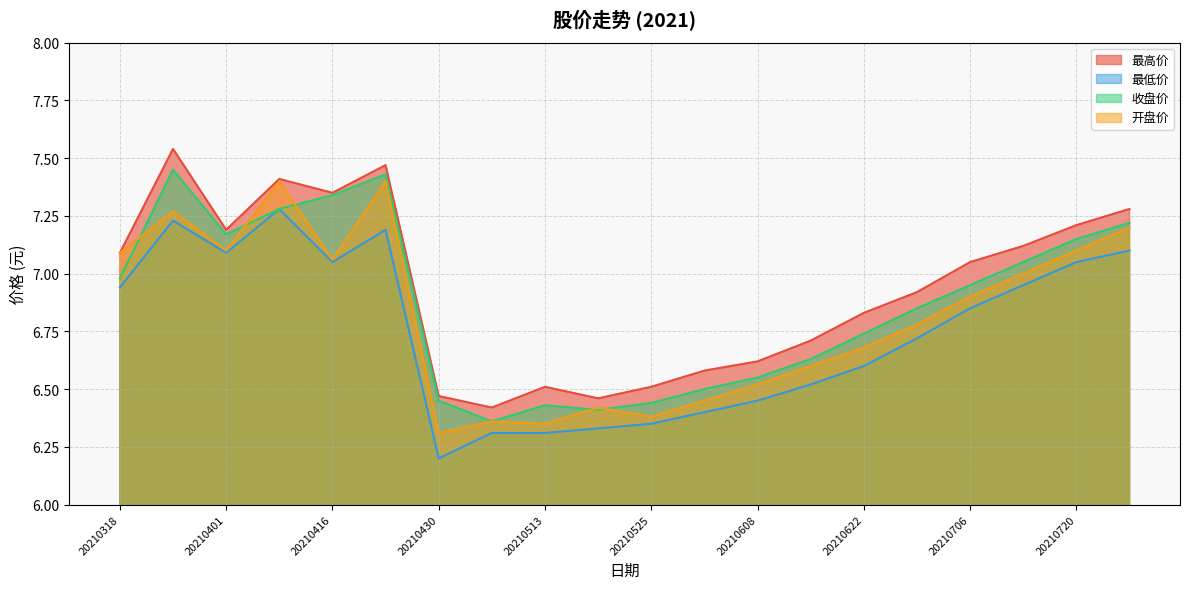

How many data points in 最高价 are above 7?

10